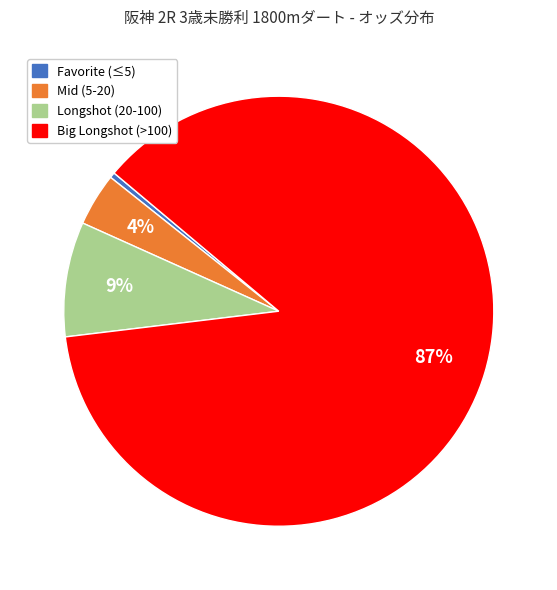

Does any single category account for the majority?

Yes